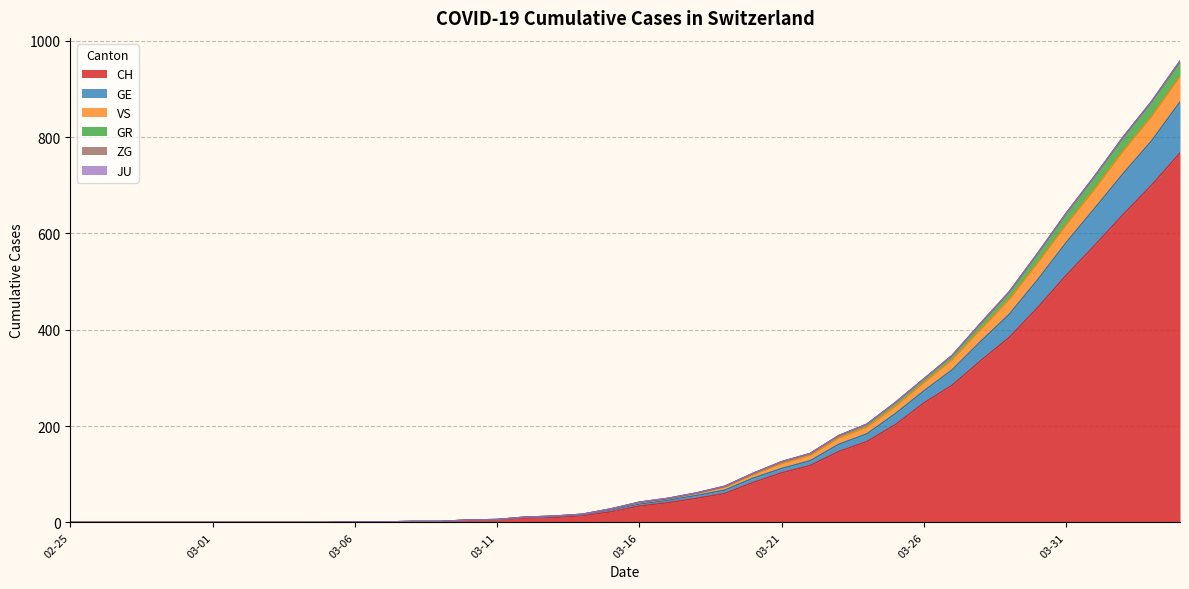

What is the highest value of the CH series?

767